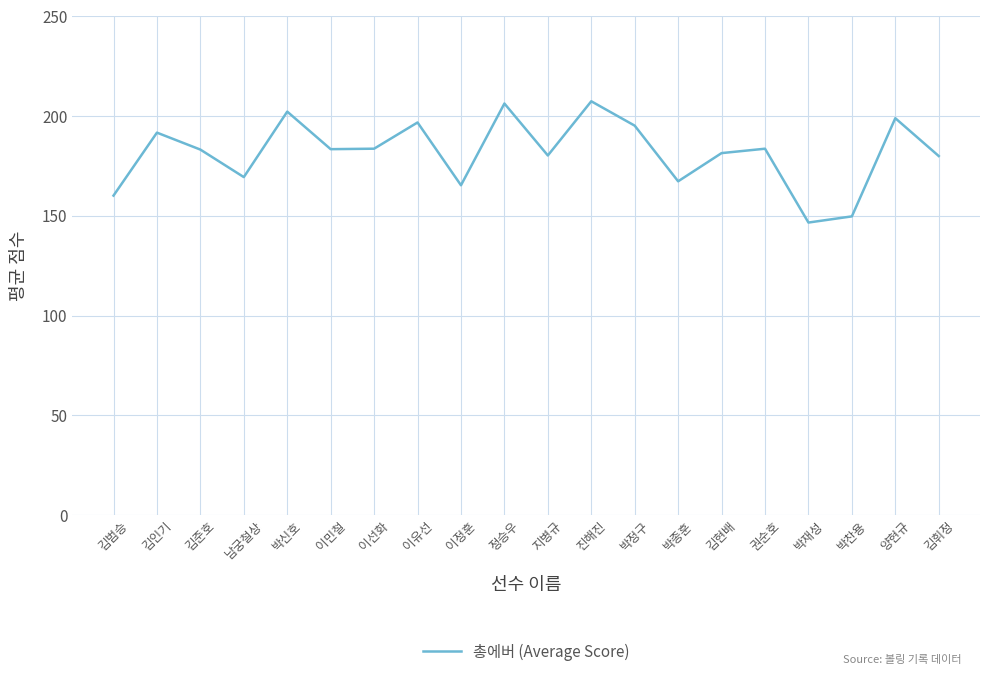

Is it true that the value at 박신호 is 202.3?

True